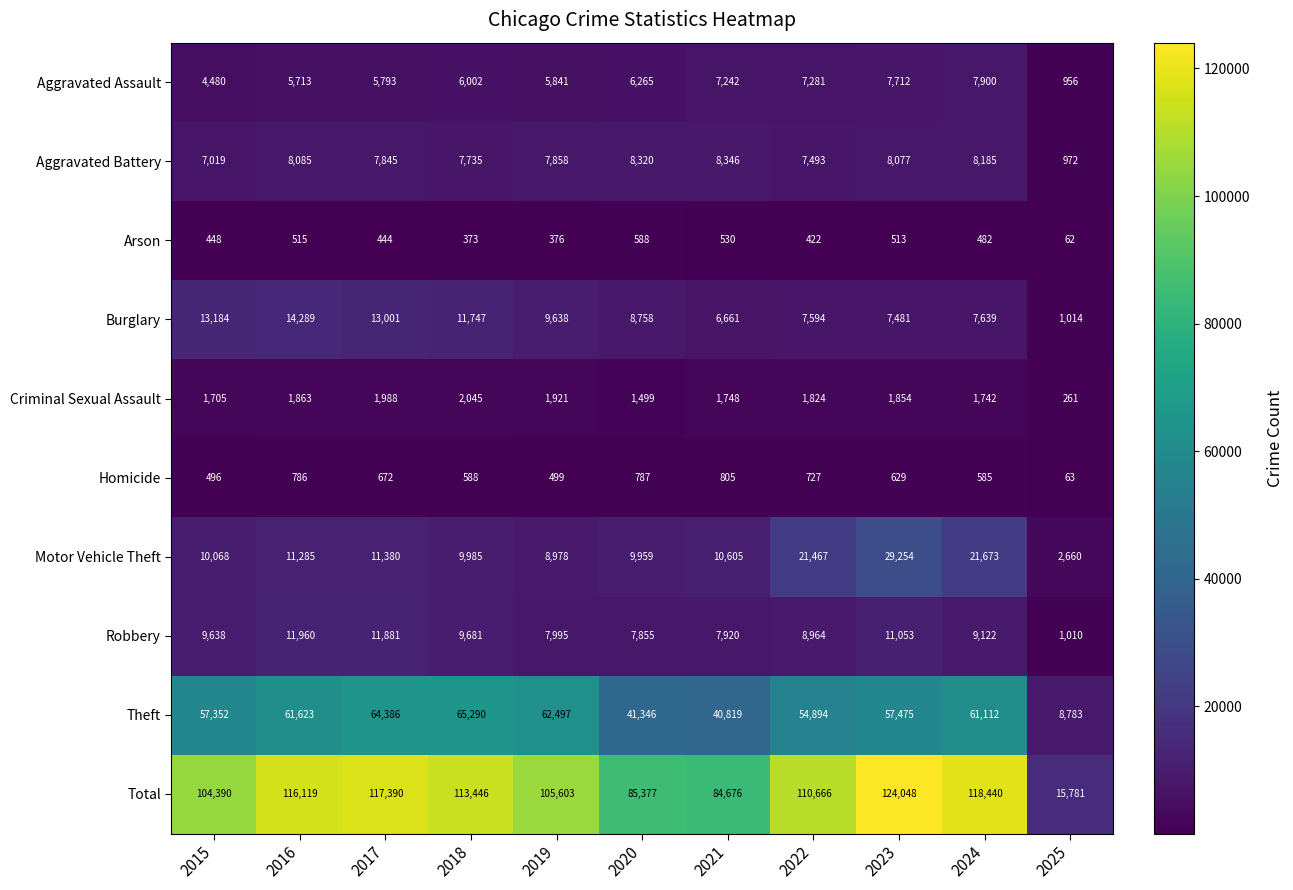

Rank the series at 2016 from highest to lowest value.

Total, Theft, Burglary, Robbery, Motor Vehicle Theft, Aggravated Battery, Aggravated Assault, Criminal Sexual Assault, Homicide, Arson